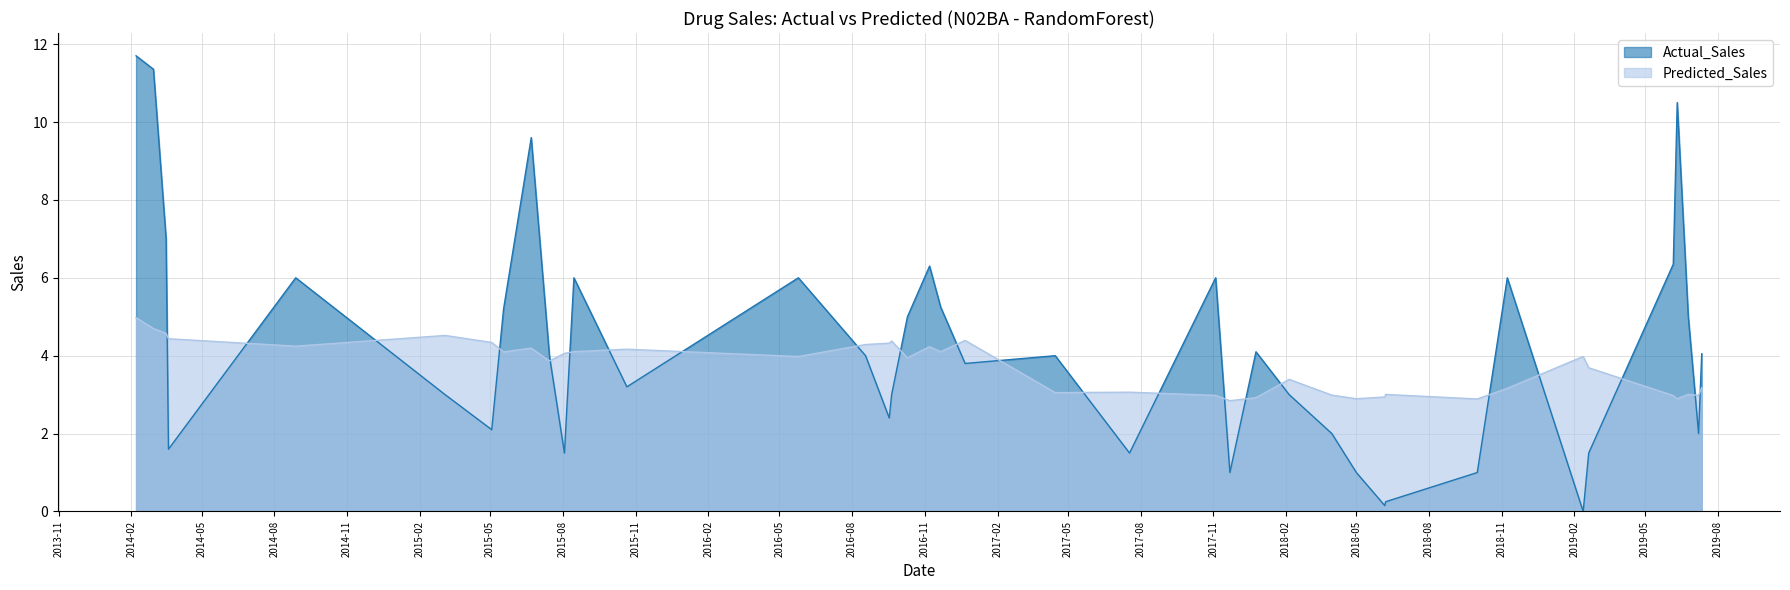

What is the lowest value of the Predicted_Sales series?

2.8